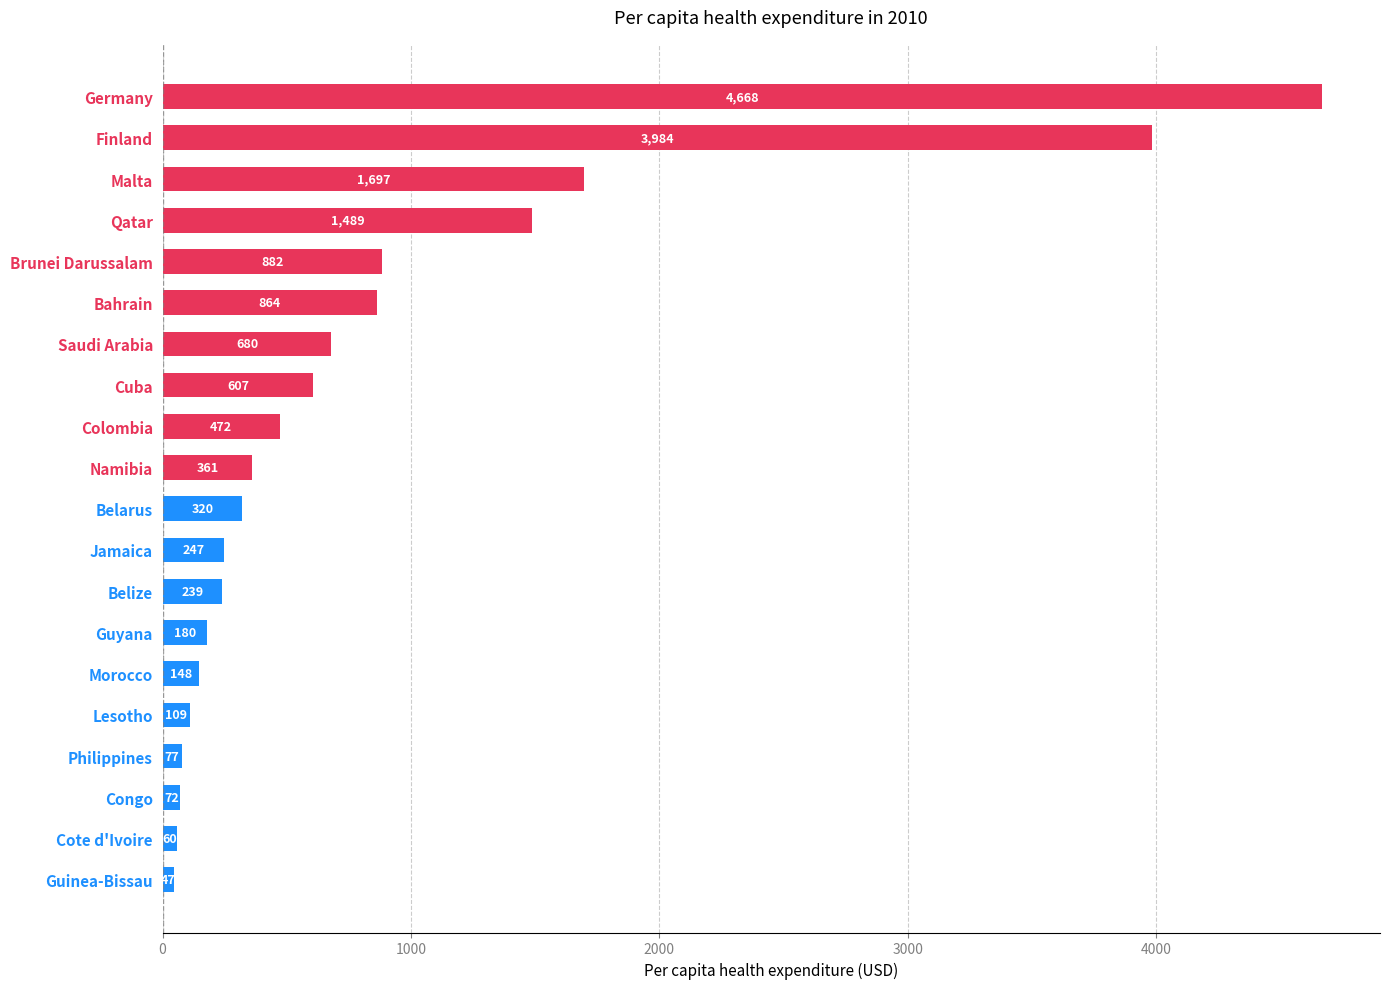

Does the chart contain any negative values?

No